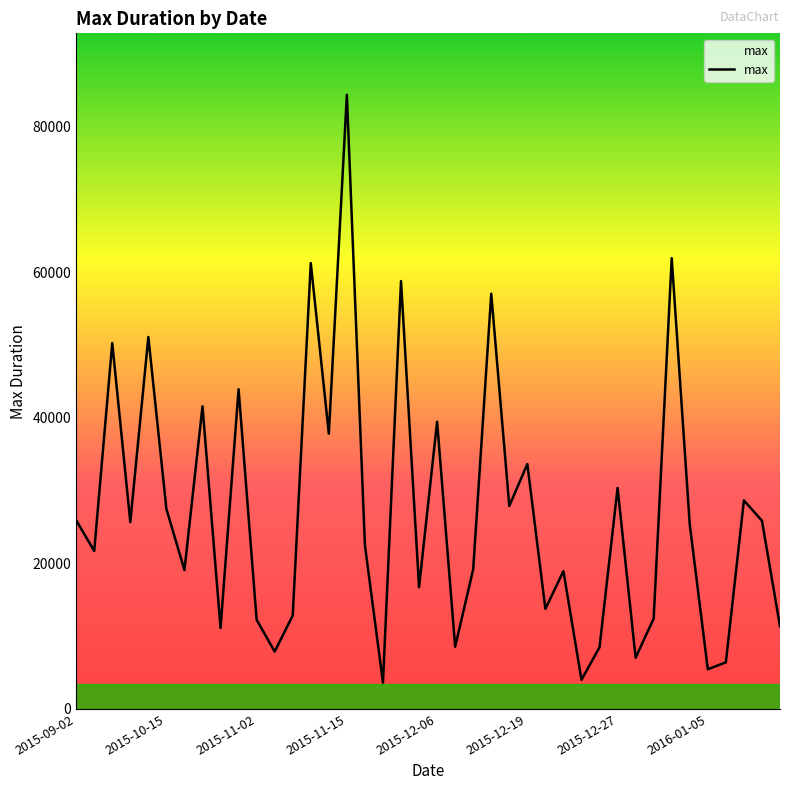

What is the difference between the maximum and minimum values?

80732